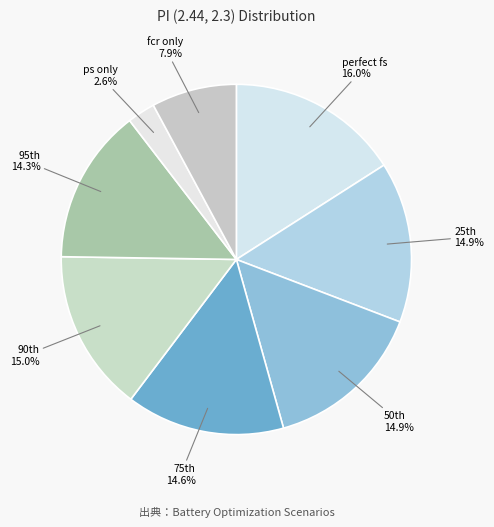

Count the number of slices in the pie.

8